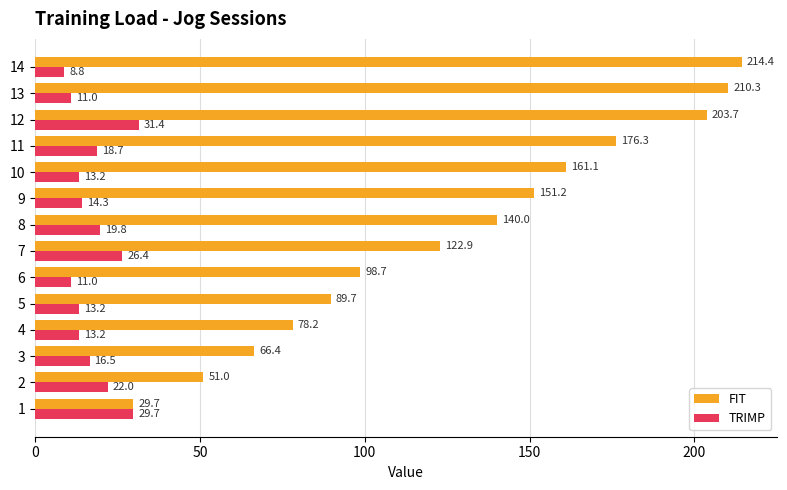

Between 2 and 7, which series saw the biggest shift?

FIT